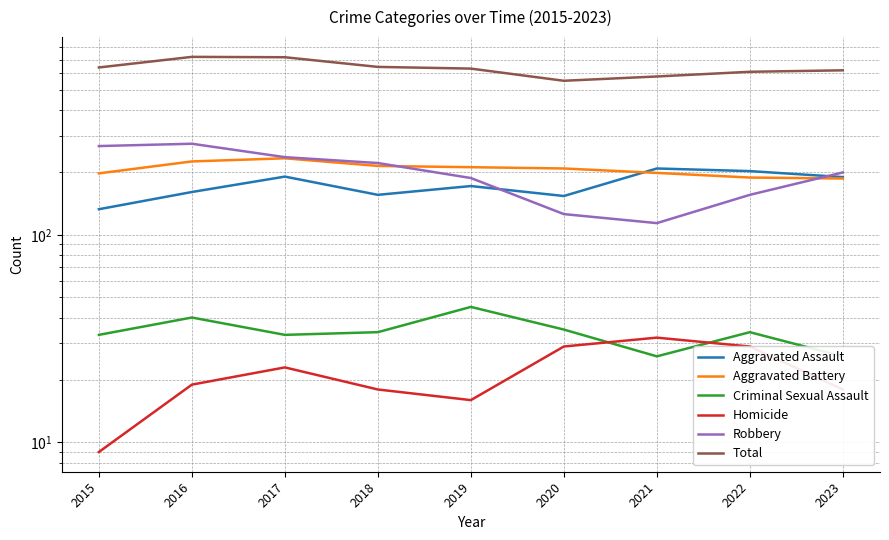

At which category is the sum across all series the highest?

2016